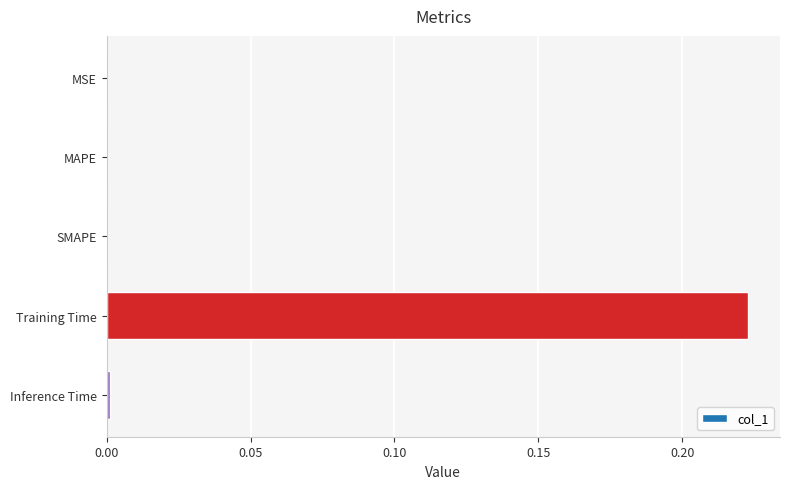

The value at Training Time is 0.3. True or false?

False